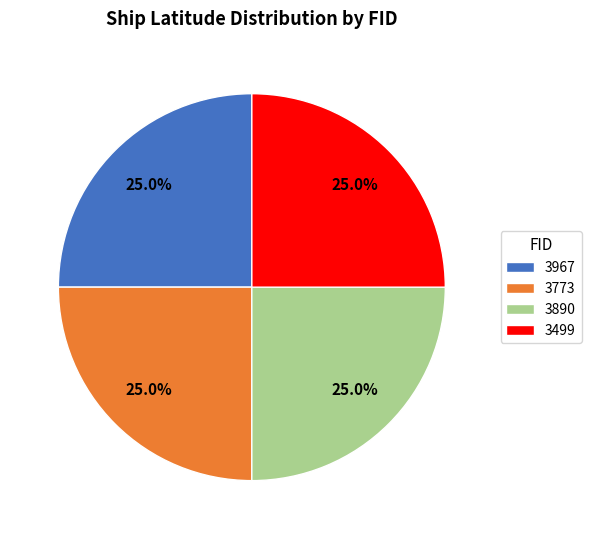

How many slices are in this pie chart?

4